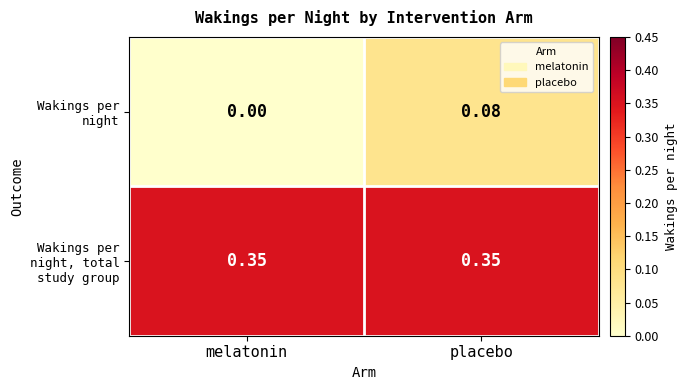

Between melatonin and placebo, which series saw the biggest shift?

Wakings per night